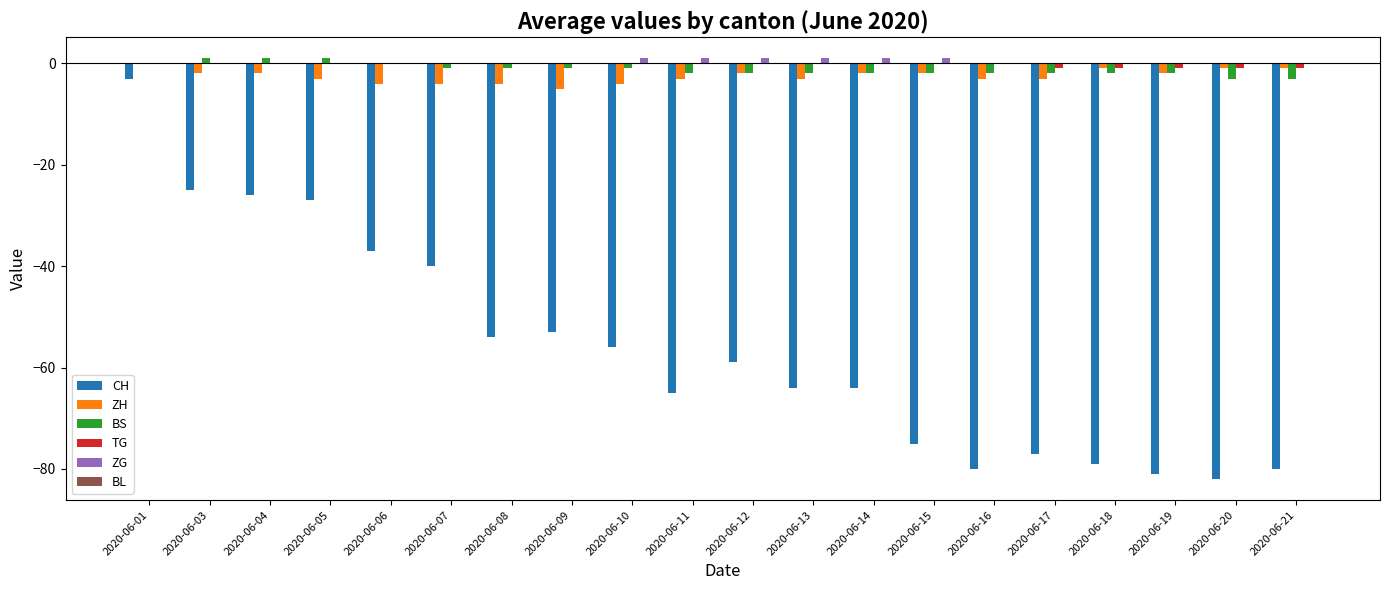

How many groups of bars are there?

20